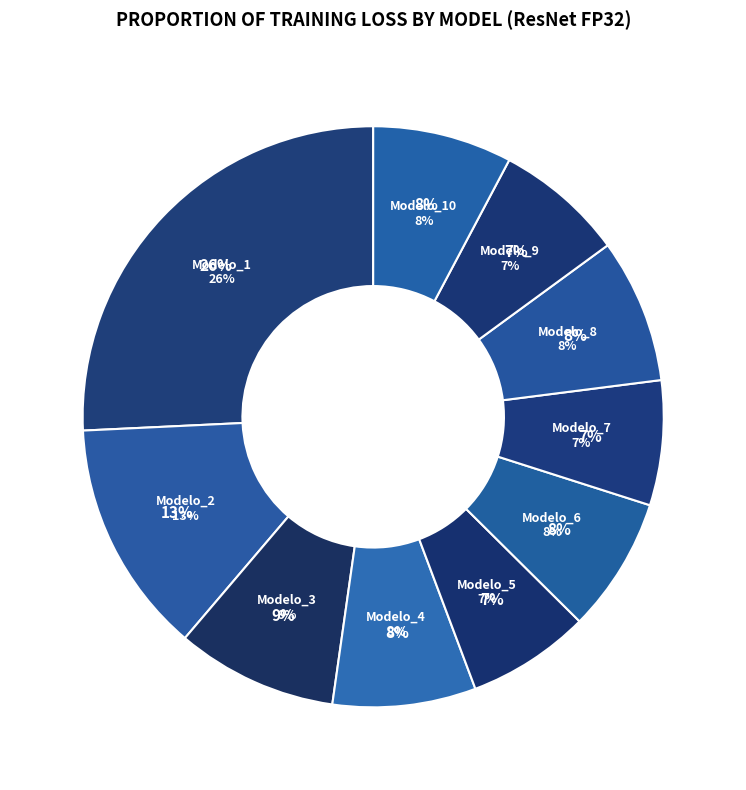

Does any single category account for the majority?

No